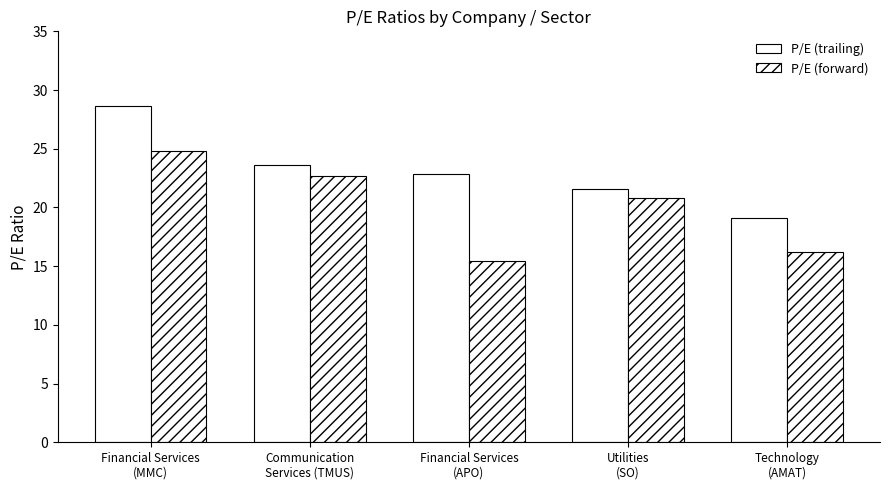

Which series has the widest spread of values?

P/E (trailing)